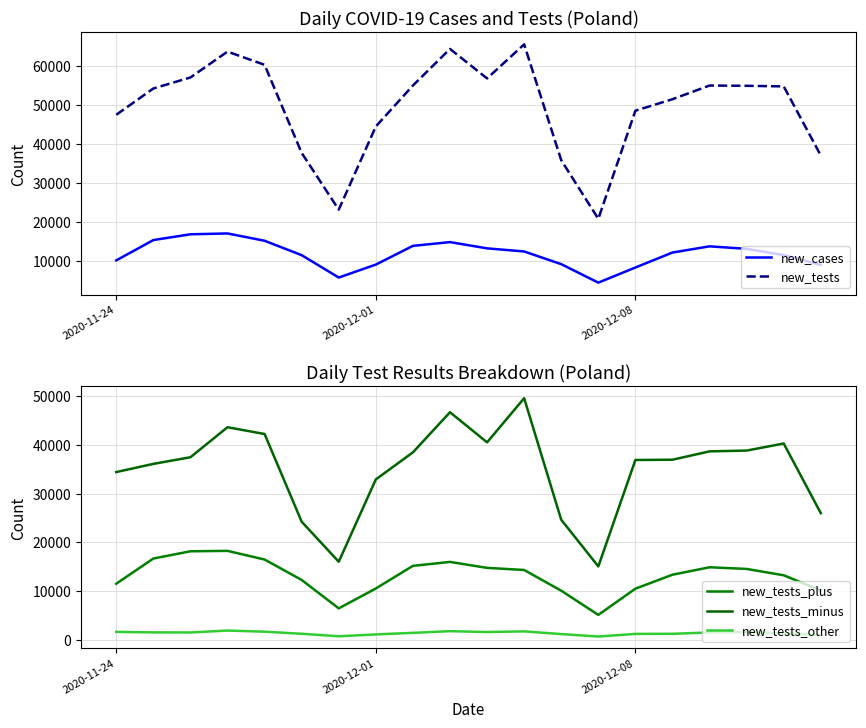

How many values in the new_tests_other series exceed 1492?

9